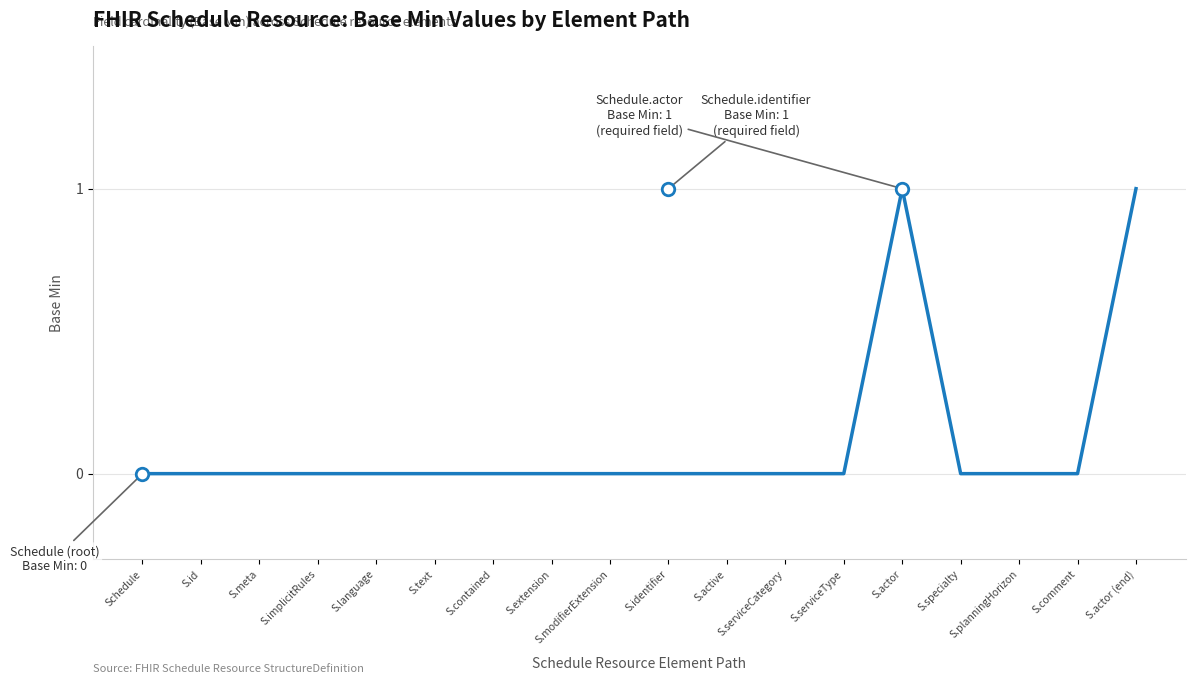

What is the maximum value shown in the chart?

1